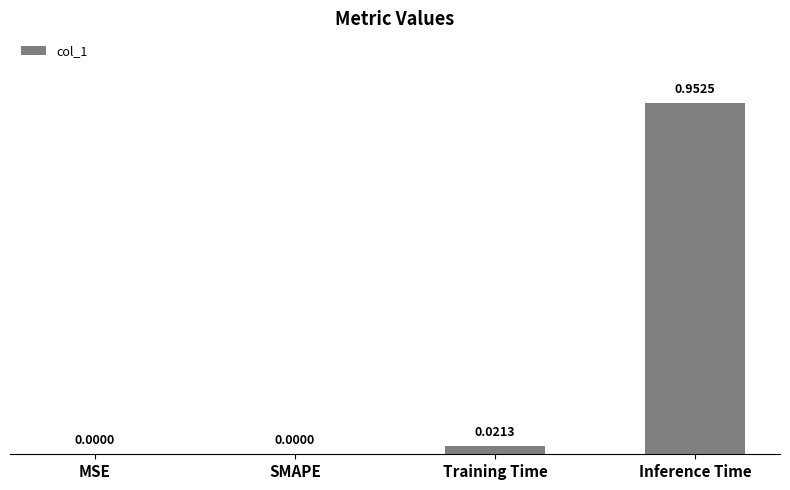

Which label corresponds to the largest value in the chart?

Inference Time